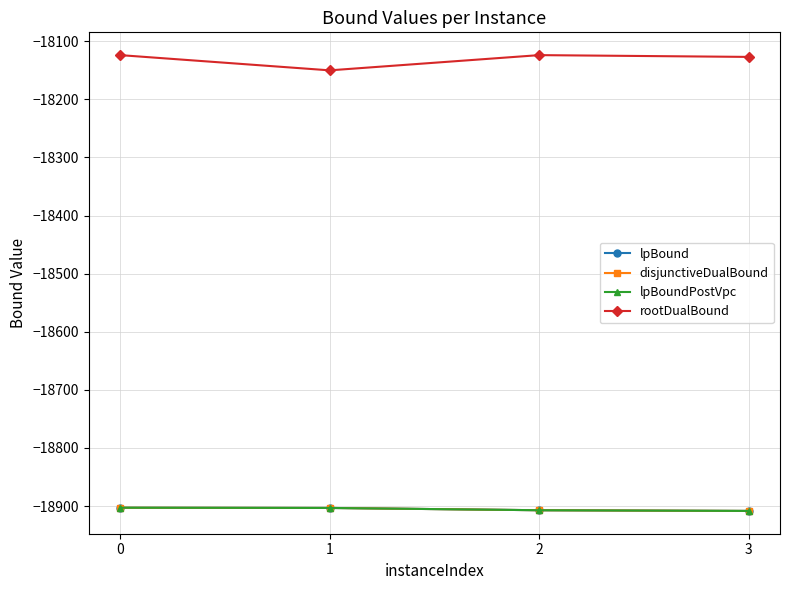

What is the difference between the maximum and second lowest values in the disjunctiveDualBound series?

4.3